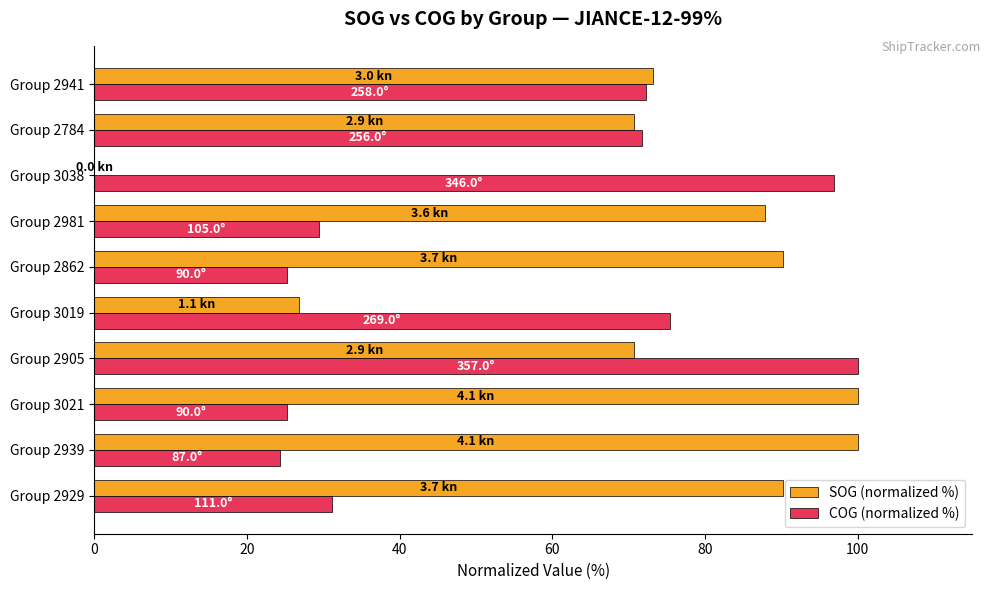

The COG (normalized %) series shows 23.8 at Group 2905. True or false?

False